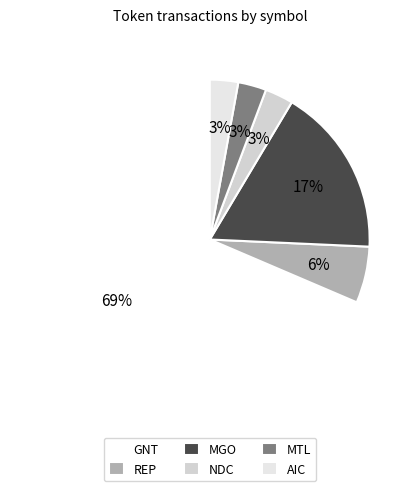

True or false: NDC accounts for 17% of the total.

False